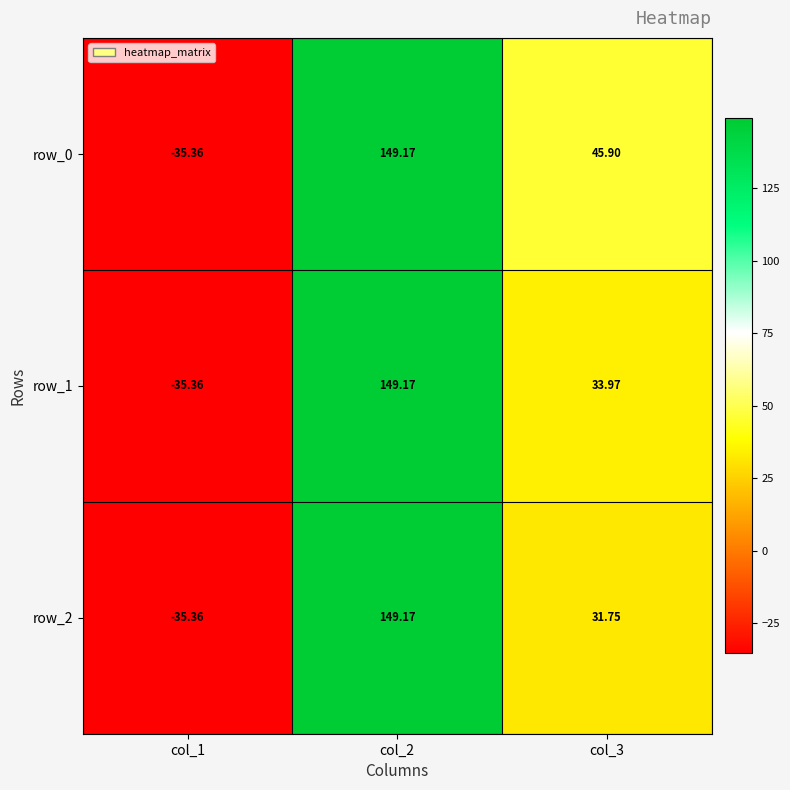

At how many categories does at least one series exceed 1?

2